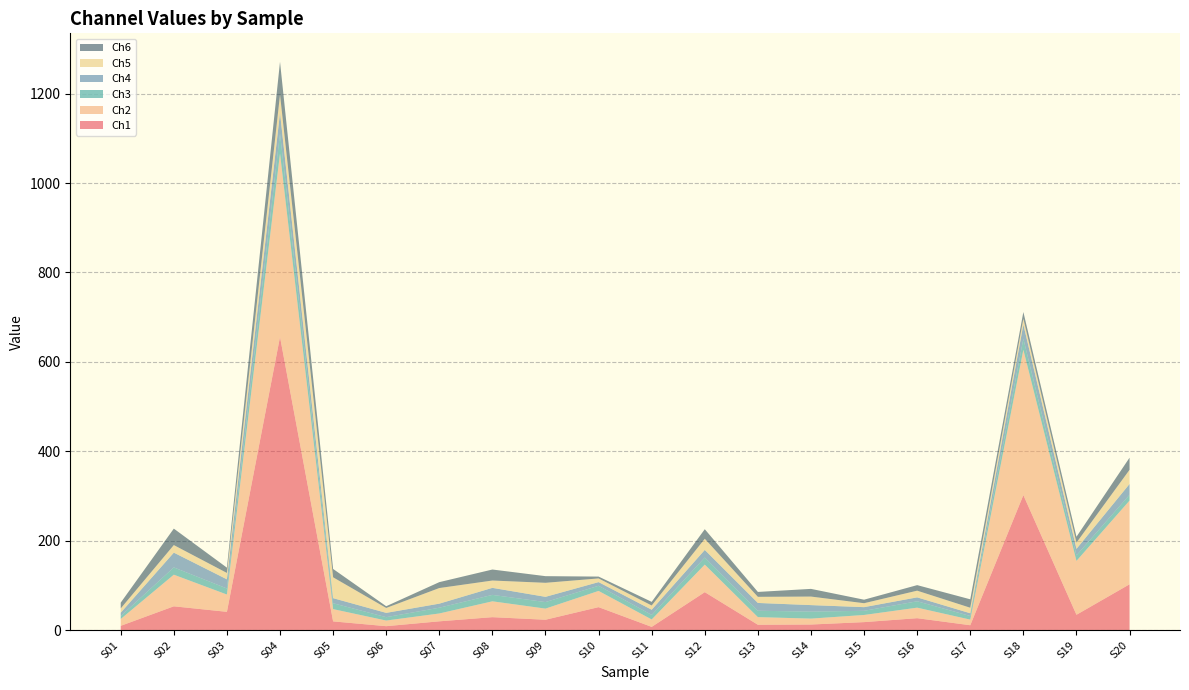

Reading left to right, list all the values displayed in this chart.

Ch1: S01=9.8	S02=53.5	S03=41.1	S04=655.8	S05=19.8	S06=9.0	S07=19.9	S08=29.2	S09=23.4	S10=51.6	S11=7.5	S12=85.1	S13=12.2	S14=12.7	S15=18.1	S16=26.9	S17=11.2	S18=302.2	S19=34.6	S20=102.7
Ch2: S01=15.3	S02=70.7	S03=38.7	S04=410.5	S05=27.4	S06=12.6	S07=17.6	S08=35.4	S09=24.9	S10=36.3	S11=16.6	S12=61.6	S13=17.1	S14=13.2	S15=16.0	S16=23.5	S17=12.5	S18=325.0	S19=120.4	S20=187.2
Ch3: S01=6.6	S02=16.3	S03=13.5	S04=44.5	S05=13.1	S06=7.6	S07=12.9	S08=14.4	S09=14.6	S10=11.5	S11=10.2	S12=15.8	S13=14.3	S14=15.6	S15=9.3	S16=14.3	S17=8.1	S18=24.5	S19=12.5	S20=12.9
Ch4: S01=7.4	S02=33.0	S03=20.5	S04=46.2	S05=11.4	S06=9.6	S07=9.1	S08=15.7	S09=11.7	S10=8.2	S11=11.6	S12=17.0	S13=17.4	S14=14.6	S15=8.2	S16=8.7	S17=6.1	S18=31.8	S19=14.4	S20=24.2
Ch5: S01=9.6	S02=16.9	S03=14.3	S04=40.4	S05=46.6	S06=11.0	S07=34.9	S08=16.4	S09=31.4	S10=8.3	S11=9.5	S12=25.0	S13=13.7	S14=19.1	S15=8.8	S16=15.0	S17=12.4	S18=12.9	S19=14.0	S20=31.7
Ch6: S01=13.0	S02=36.8	S03=11.8	S04=73.7	S05=18.7	S06=3.9	S07=13.2	S08=24.6	S09=14.9	S10=4.1	S11=8.2	S12=21.4	S13=11.0	S14=17.2	S15=7.9	S16=12.4	S17=18.9	S18=15.1	S19=13.1	S20=27.1